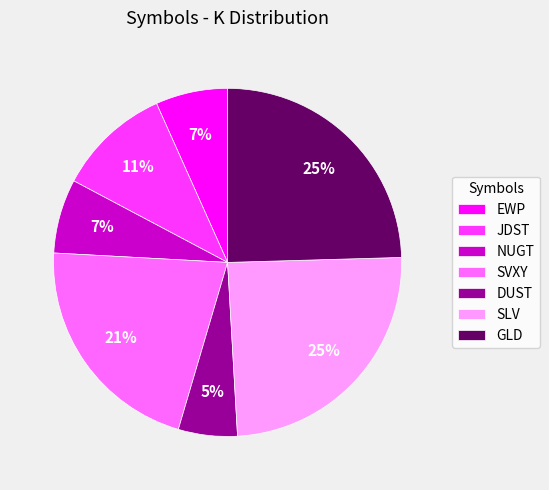

What percentage is the DUST slice, to the nearest percent?

5%